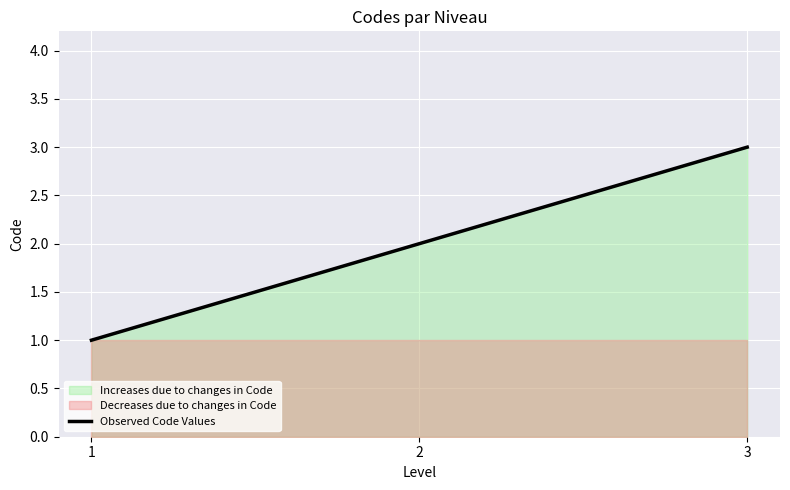

What is the maximum value shown in the chart?

3